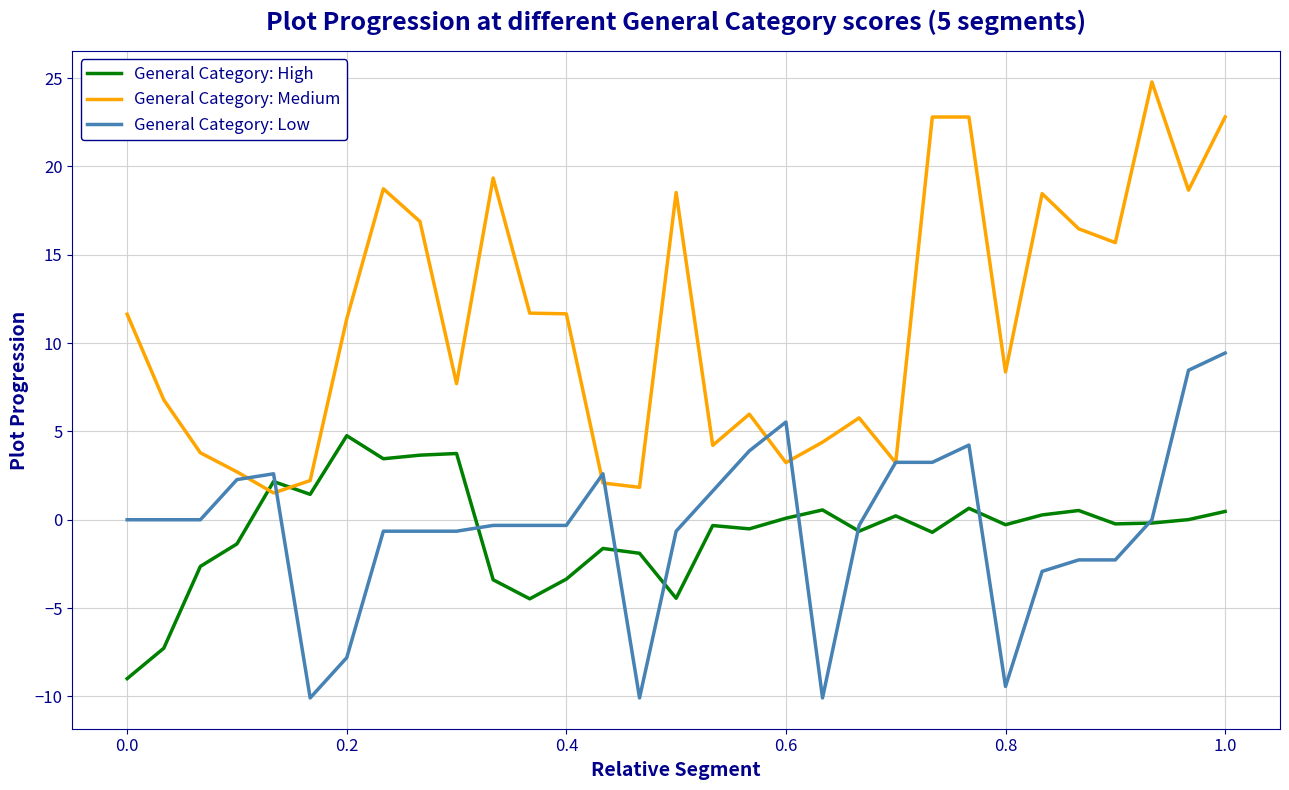

What is the smallest value displayed?

-10.1